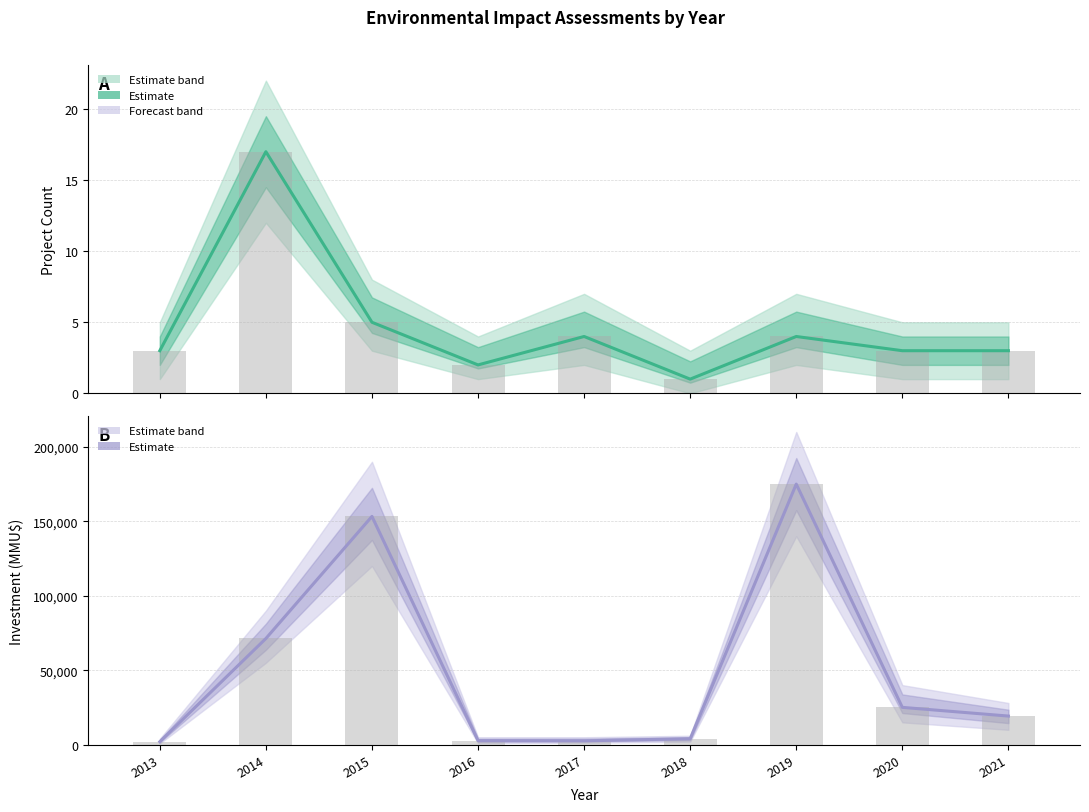

Does the chart contain stacked bars?

No